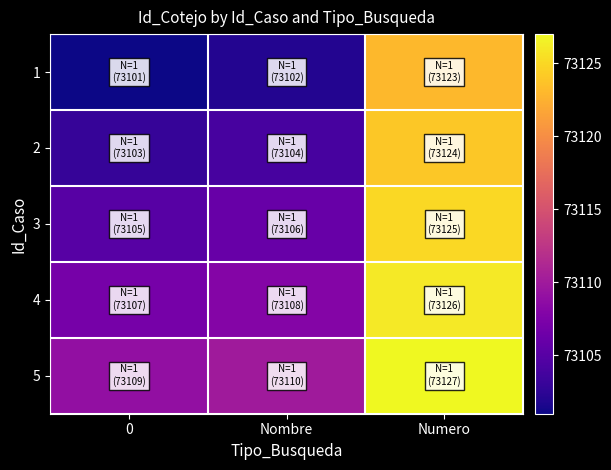

Reading right to left, extract all data points from this chart.

1: Numero=73123	Nombre=73102	0=73101
2: Numero=73124	Nombre=73104	0=73103
3: Numero=73125	Nombre=73106	0=73105
4: Numero=73126	Nombre=73108	0=73107
5: Numero=73127	Nombre=73110	0=73109